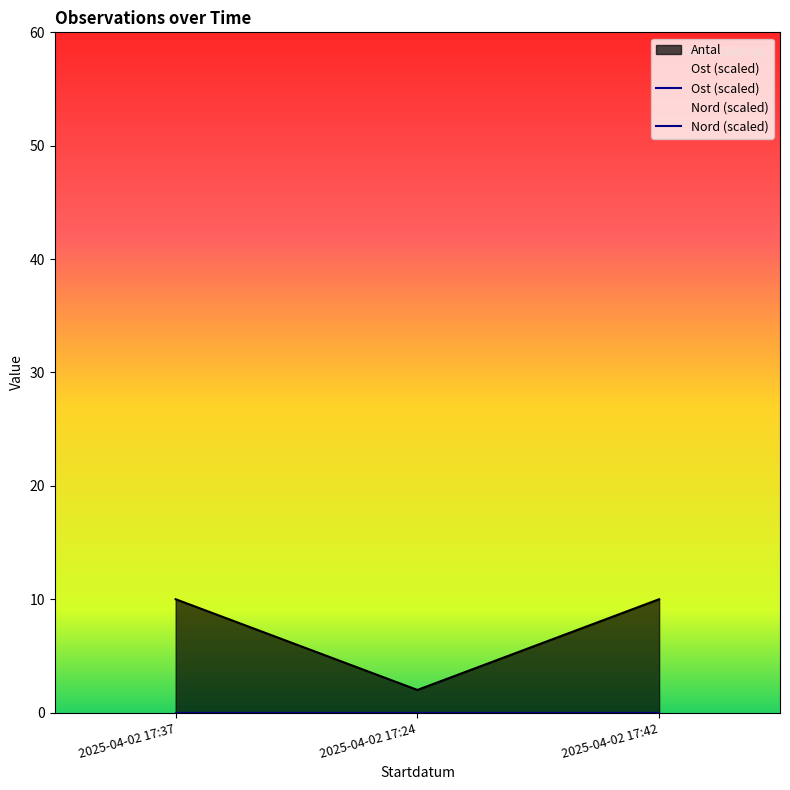

Which category has the highest value across all series?

2025-04-02 17:37